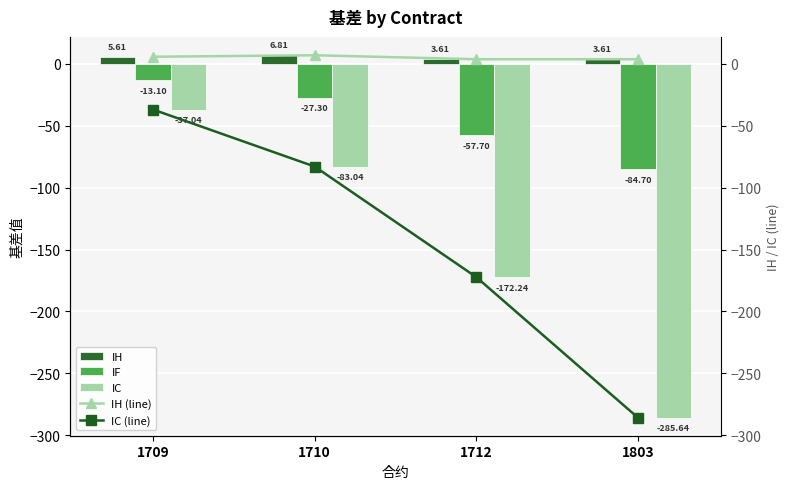

The value of IH at 1709 is 9.5. True or false?

False